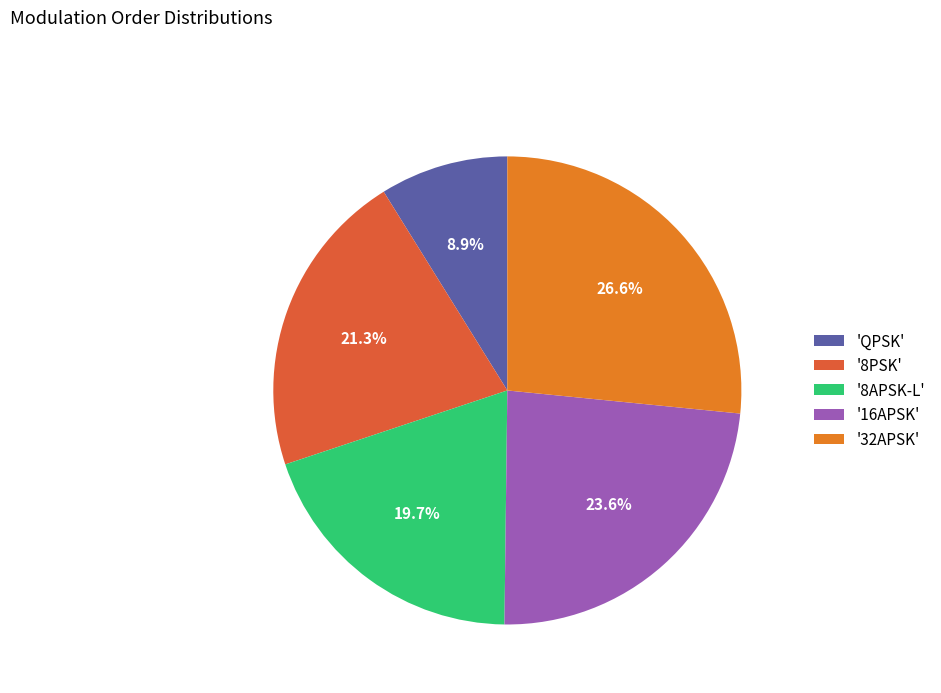

Between '32APSK' and 'QPSK', which is larger?

'32APSK'